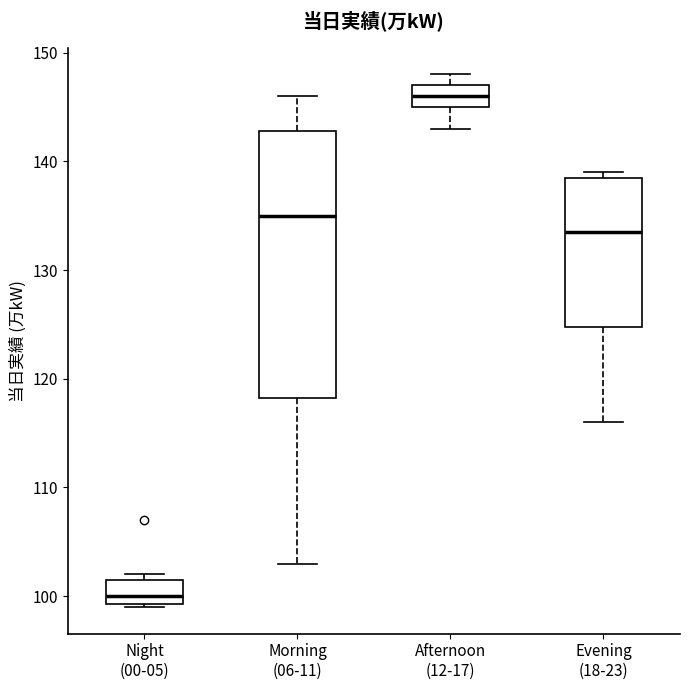

Reading left to right, transcribe this box plot: for each box, give where its median line is, the range the box spans, and where its two whiskers end, as read against the y-axis. The values are not printed on the chart, so give them approximately, as read against the axis.

Night (00-05): median 100, box 99 to 102, whiskers 99 to 102 (just above the box's upper edge)
Morning (06-11): median 135, box 118 to 143, whiskers 103 to 146
Afternoon (12-17): median 146, box 145 to 147, whiskers 143 to 148
Evening (18-23): median 134, box 125 to 139, whiskers 116 to 139 (just above the box's upper edge)